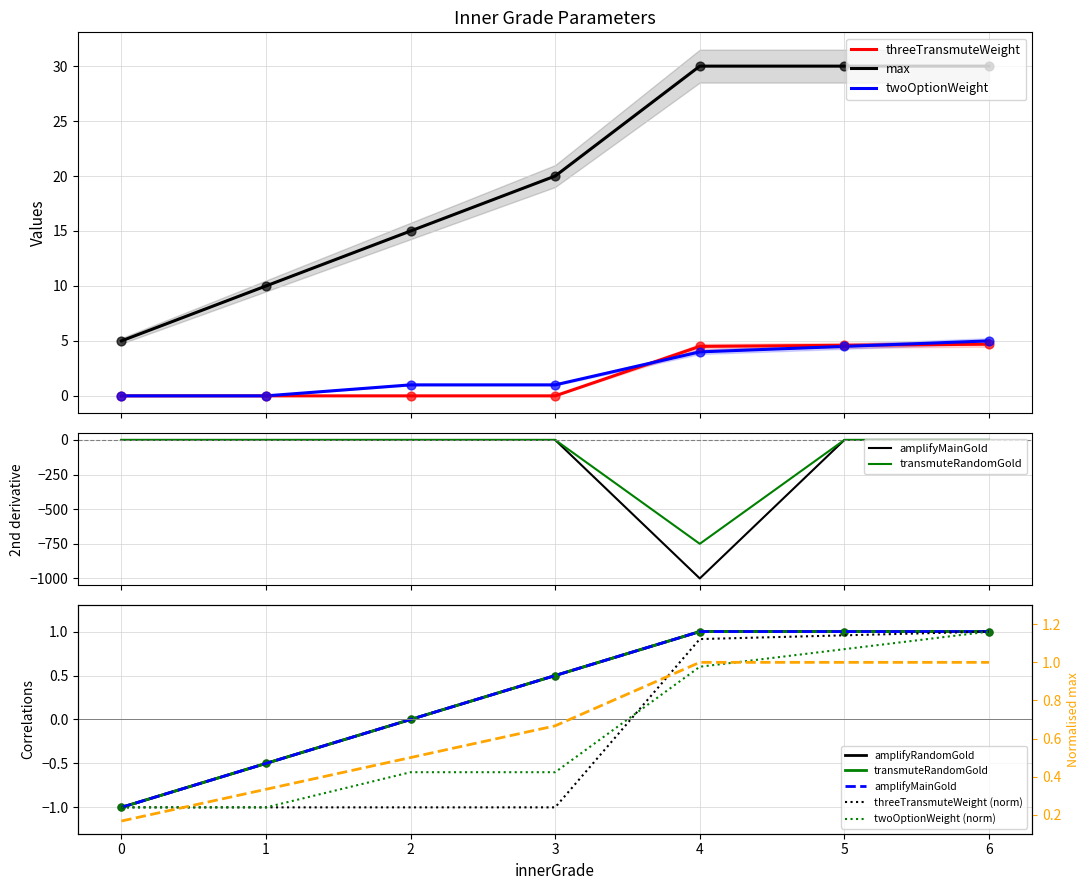

What is the highest value of the twoOptionWeight series?

5.0